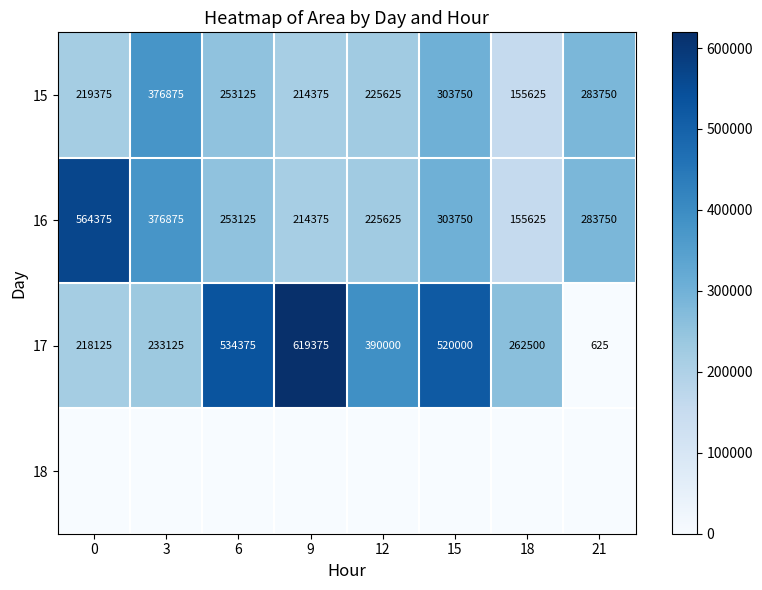

What is the approximate value of 17 at 6, to the nearest 100?

534400